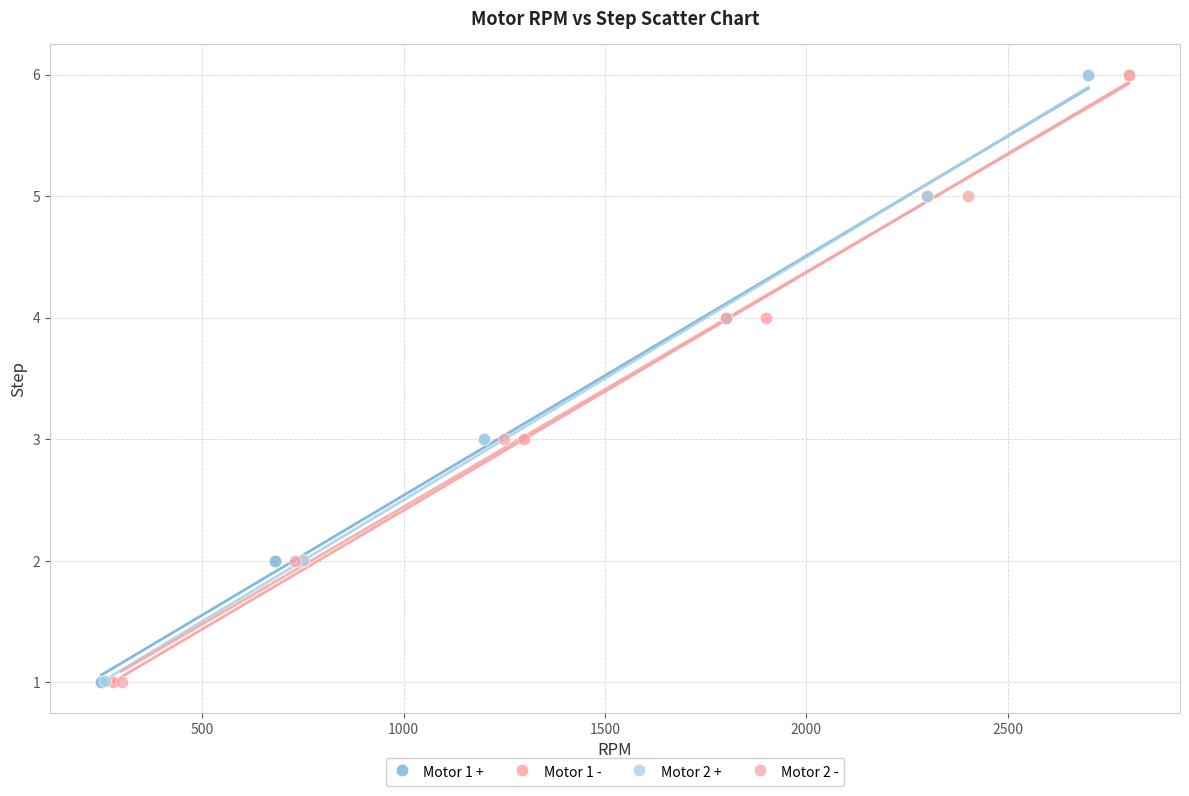

What are all the series names shown in the legend?

Motor 1 +, Motor 1 -, Motor 2 +, Motor 2 -